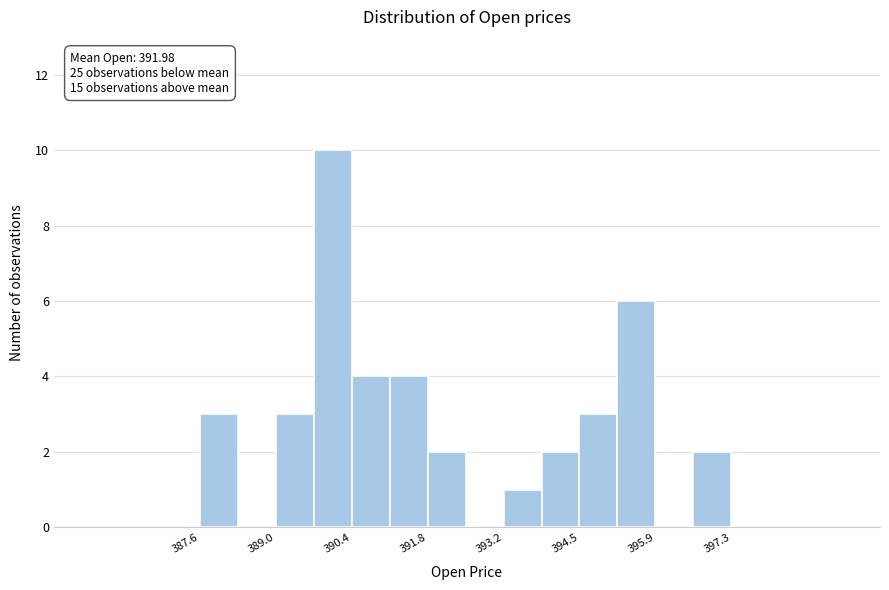

Around what value on the x-axis is the tallest bar? Give the approximate position of its centre, as read against the axis.

390.0